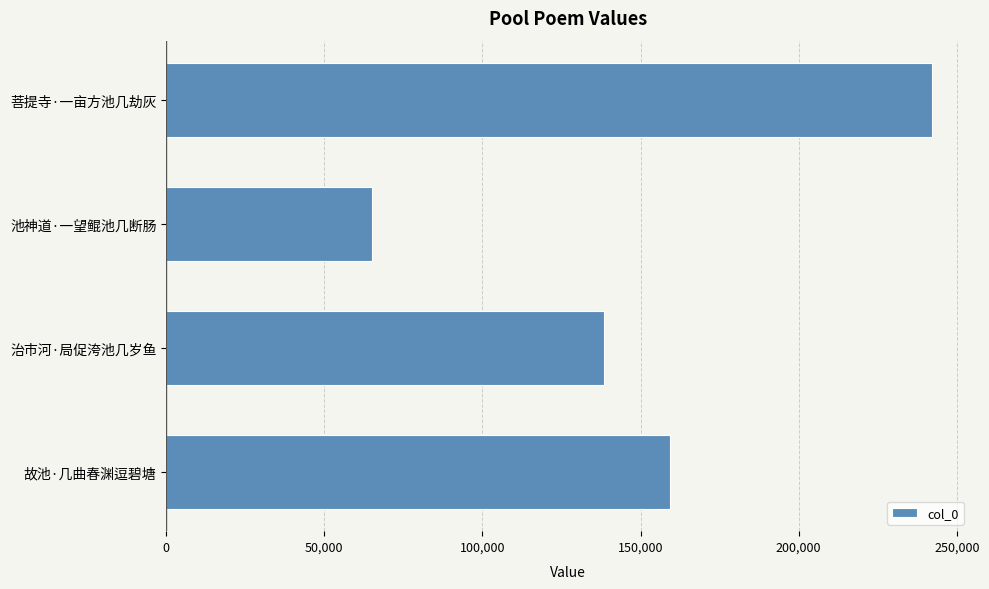

Reading top to bottom, transcribe all the data shown in this chart.

菩提寺·一亩方池几劫灰=242047	池神道·一望鲲池几断肠=65203	治市河·局促洿池几岁鱼=138469	故池·几曲春渊逗碧塘=159397